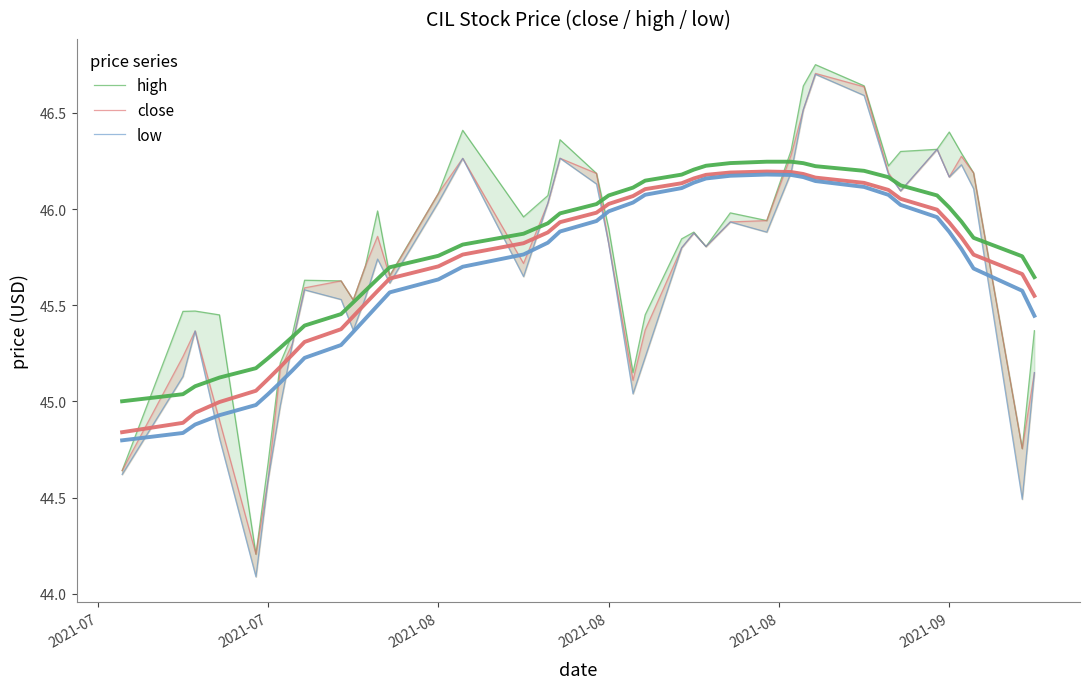

True or false: high and low cross at least once.

False